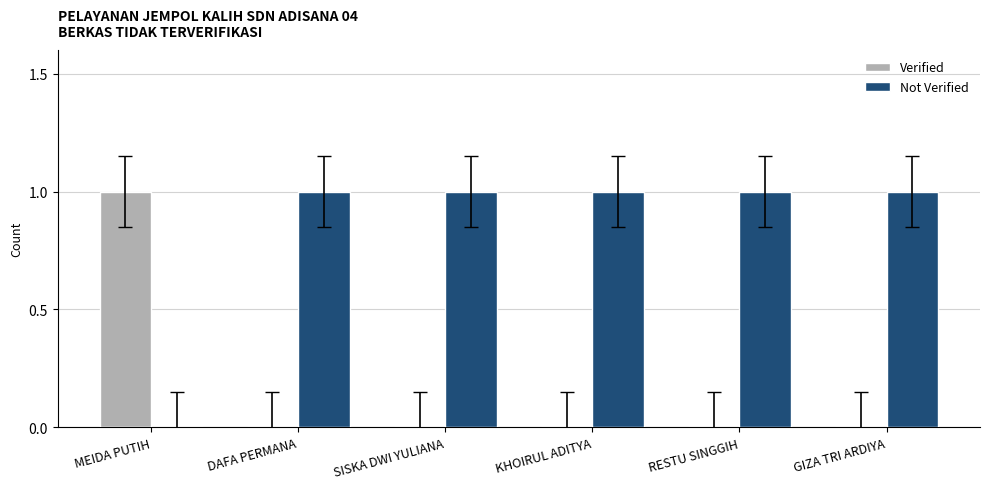

Is the value of Verified at RESTU SINGGIH greater than the value of Not Verified at SISKA DWI YULIANA?

No